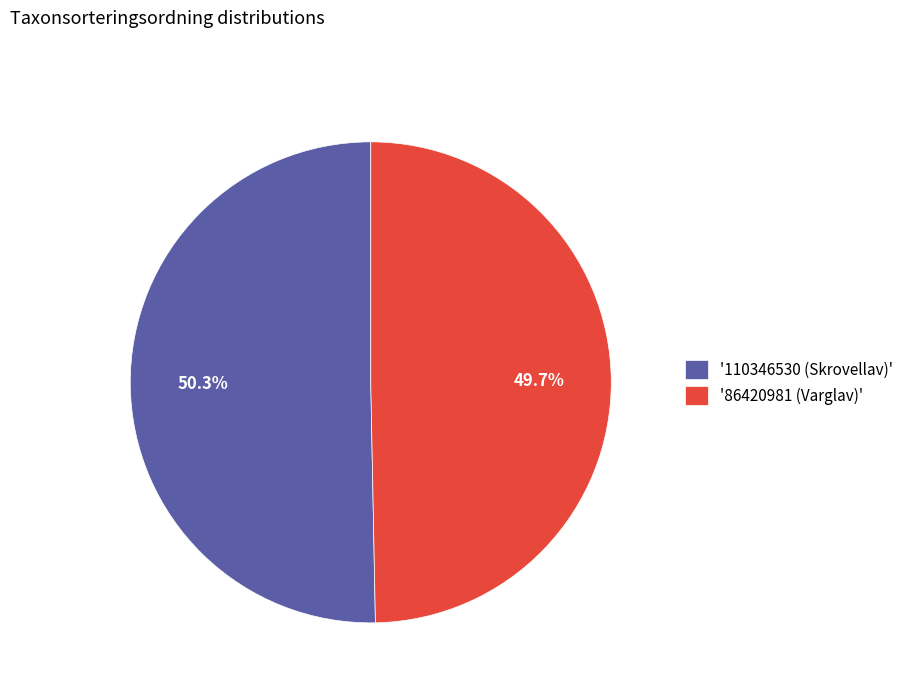

Is there any slice that represents more than half of the pie?

Yes